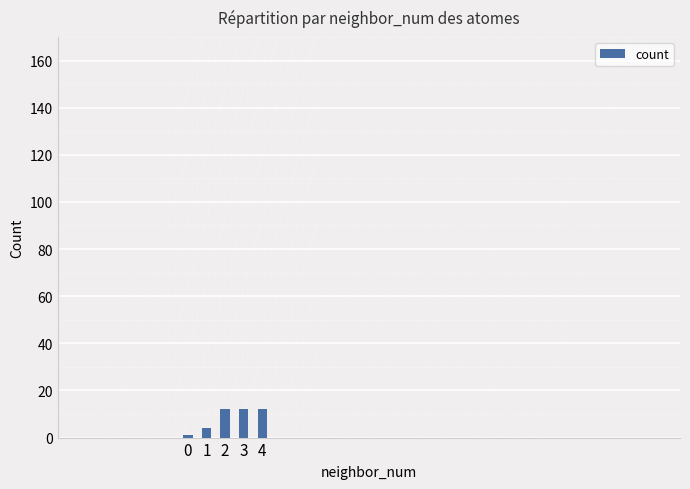

At which label is the value closest to 6?

1